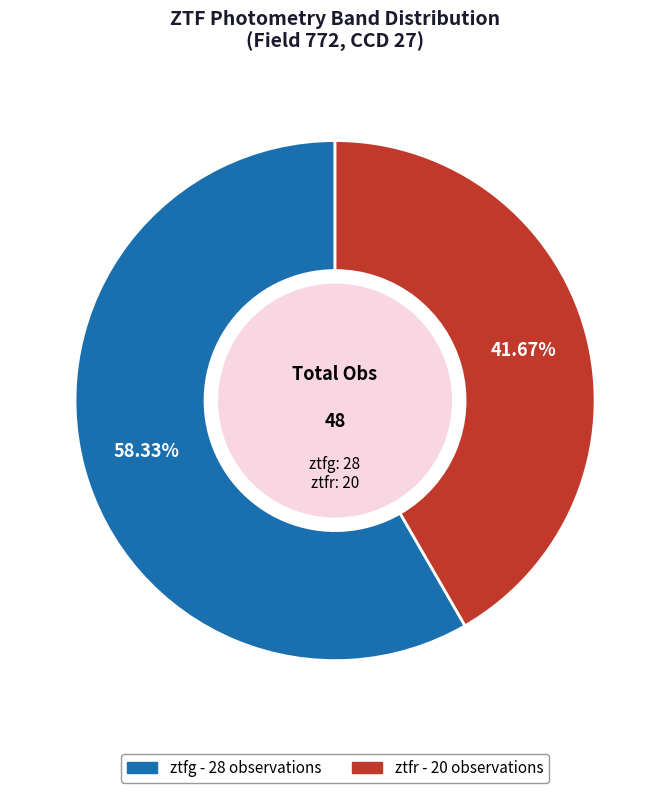

Is ztfg the majority of the pie?

Yes